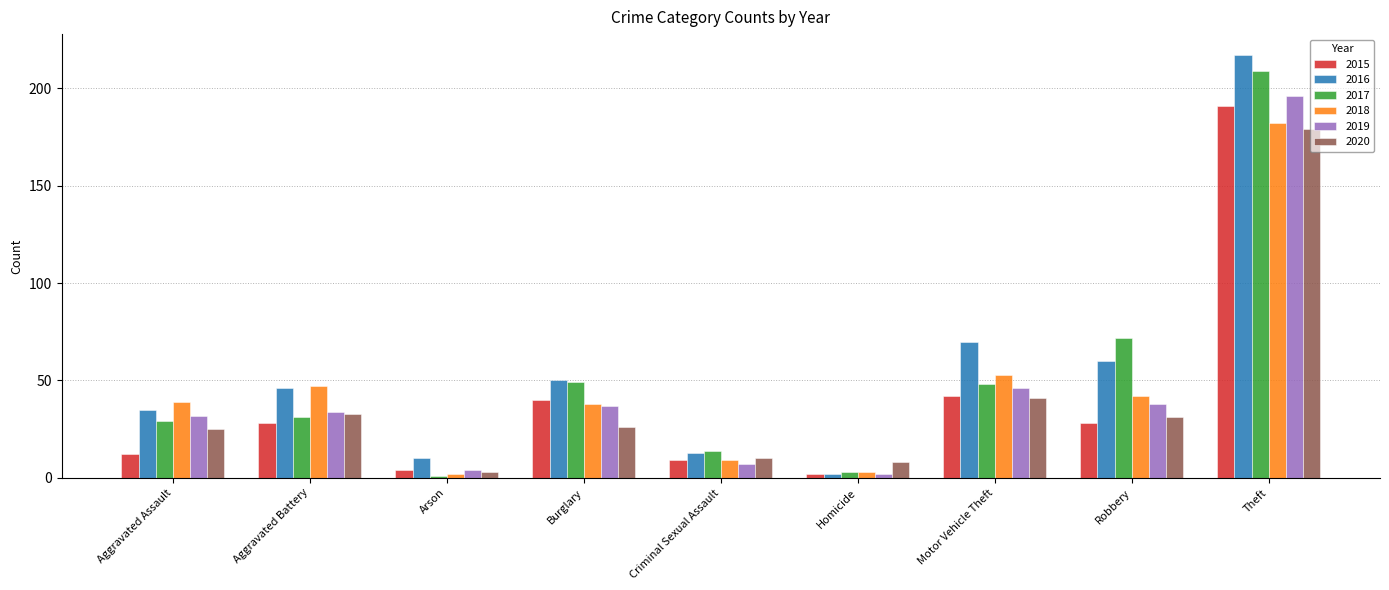

What is the difference between the highest and lowest values at Aggravated Assault?

27